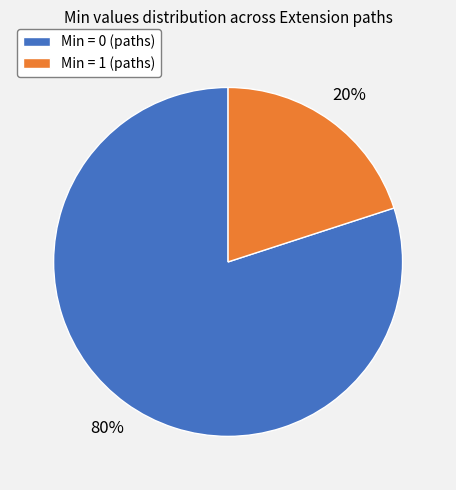

Which slice is the smallest?

Min = 1 (paths)